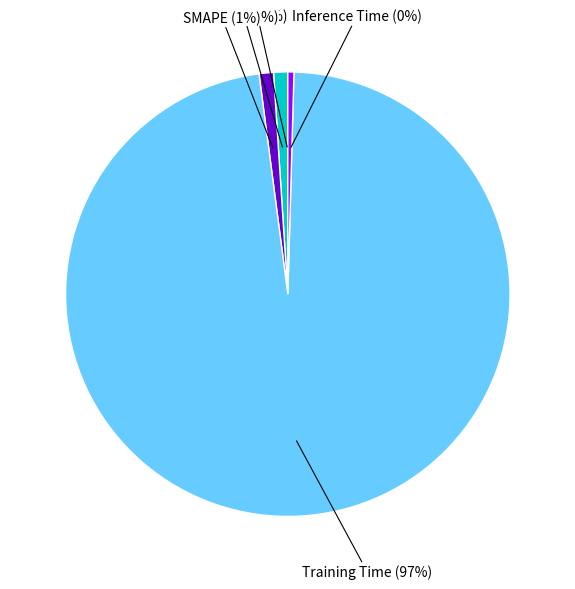

What percentage is the SMAPE slice, to the nearest percent?

1%